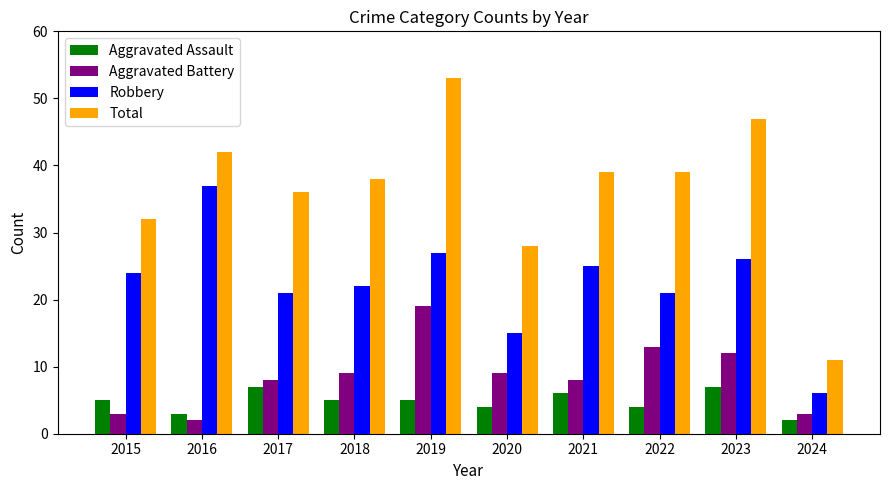

How many bars are there in each group?

4